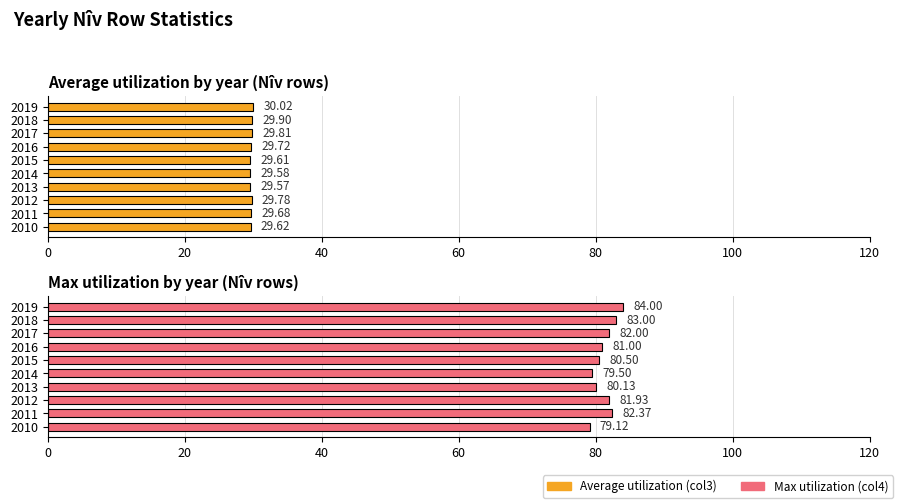

What is the sum of all Max utilization (col4) values?

813.6